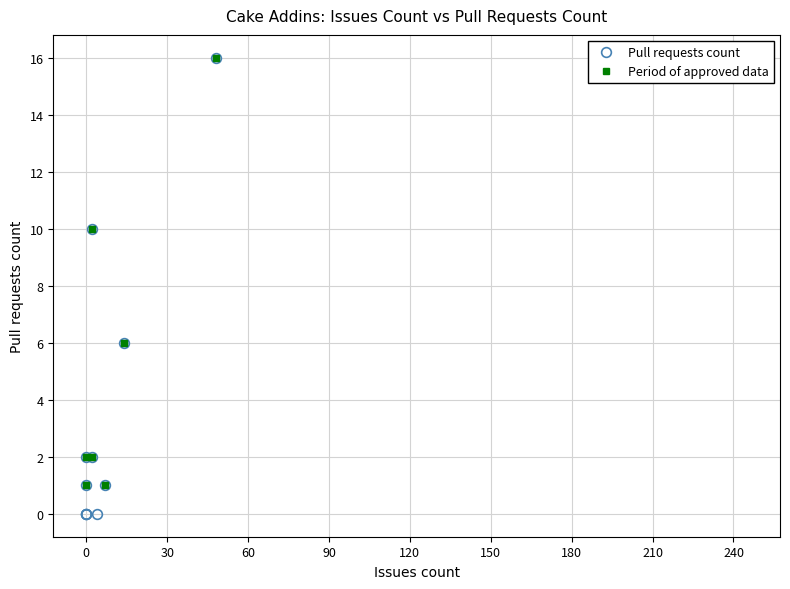

The chart shows a value of 0 at 0. True or false?

True